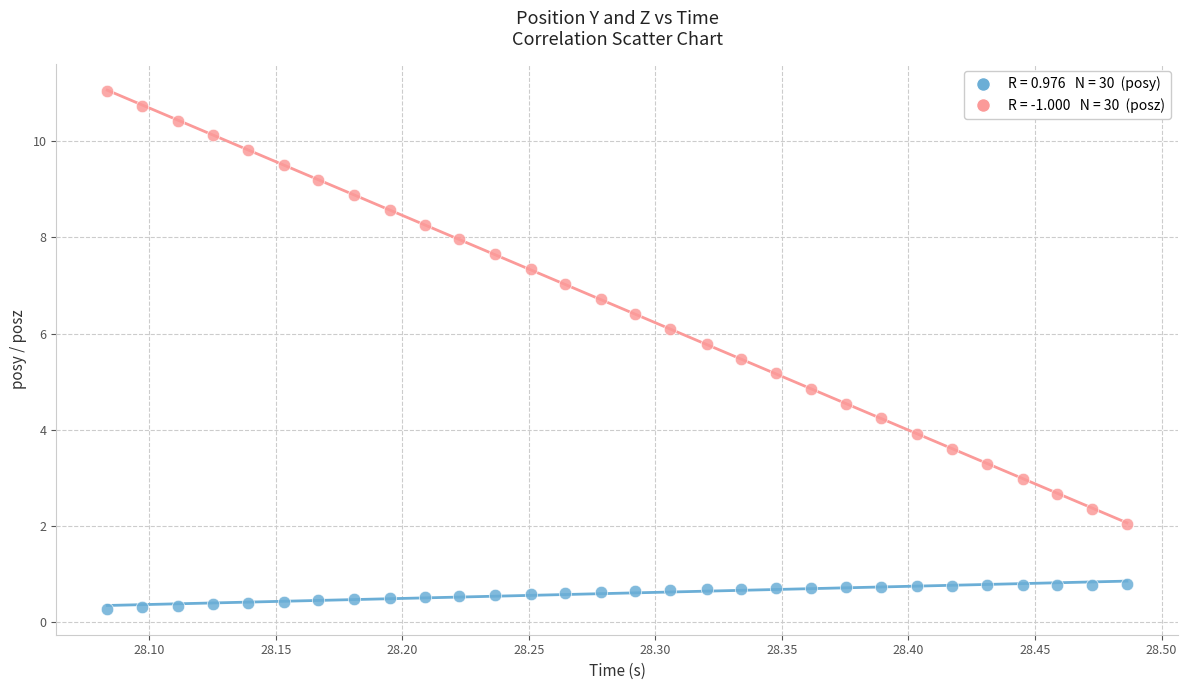

Across all data points, what is the range of Y values (max minus min)?

10.8